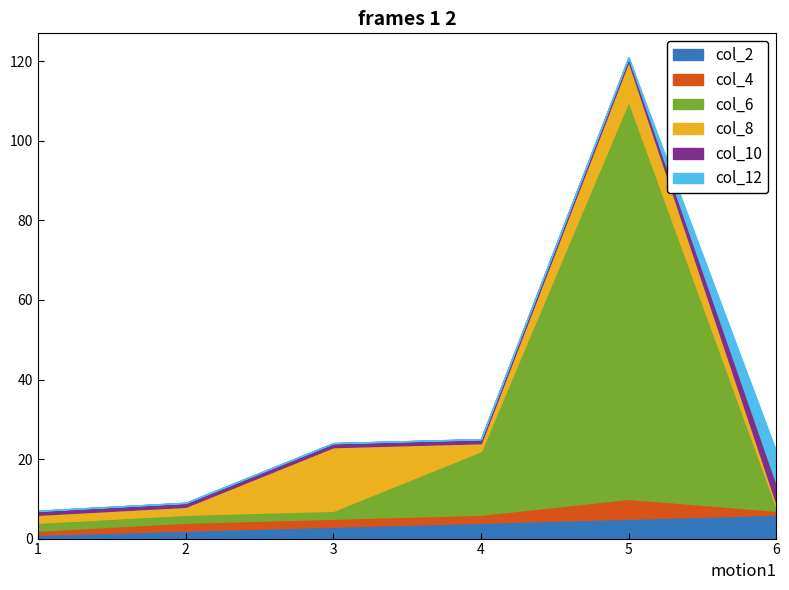

Reading left to right, extract all data points from this chart.

col_2: 1=1	2=2	3=3	4=4	5=5	6=6
col_4: 1=1	2=2	3=2	4=2	5=5	6=1
col_6: 1=2	2=2	3=2	4=16	5=100	6=1
col_8: 1=2	2=2	3=16	4=2	5=10	6=1
col_10: 1=1	2=1	3=1	4=1	5=1	6=5
col_12: 1=0	2=0	3=0	4=0	5=0	6=8